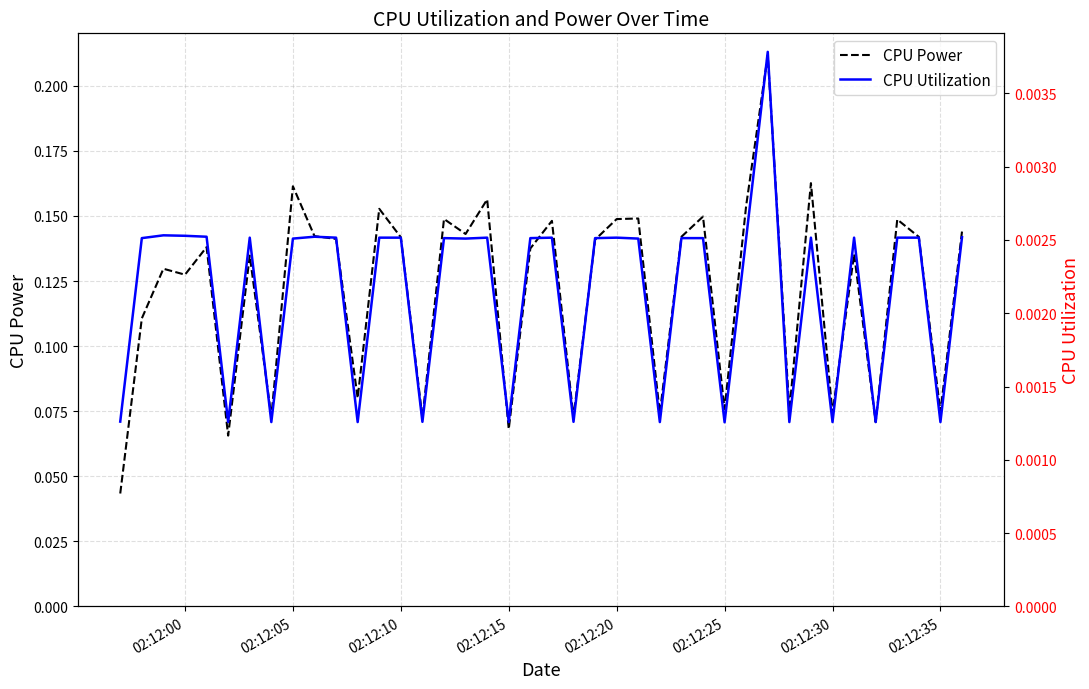

Reading right to left, list all the values displayed in this chart.

CPU Power: 0.1	0.1	0.1	0.1	0.1	0.1	0.1	0.2	0.1	0.2	0.2	0.1	0.1	0.1	0.1	0.1	0.1	0.1	0.1	0.1	0.1	0.1	0.2	0.1	0.1	0.1	0.1	0.2	0.1	0.1	0.1	0.2	0.1	0.1	0.1	0.1	0.1	0.1	0.1	0.0
CPU Utilization: 0.0	0.0	0.0	0.0	0.0	0.0	0.0	0.0	0.0	0.0	0.0	0.0	0.0	0.0	0.0	0.0	0.0	0.0	0.0	0.0	0.0	0.0	0.0	0.0	0.0	0.0	0.0	0.0	0.0	0.0	0.0	0.0	0.0	0.0	0.0	0.0	0.0	0.0	0.0	0.0